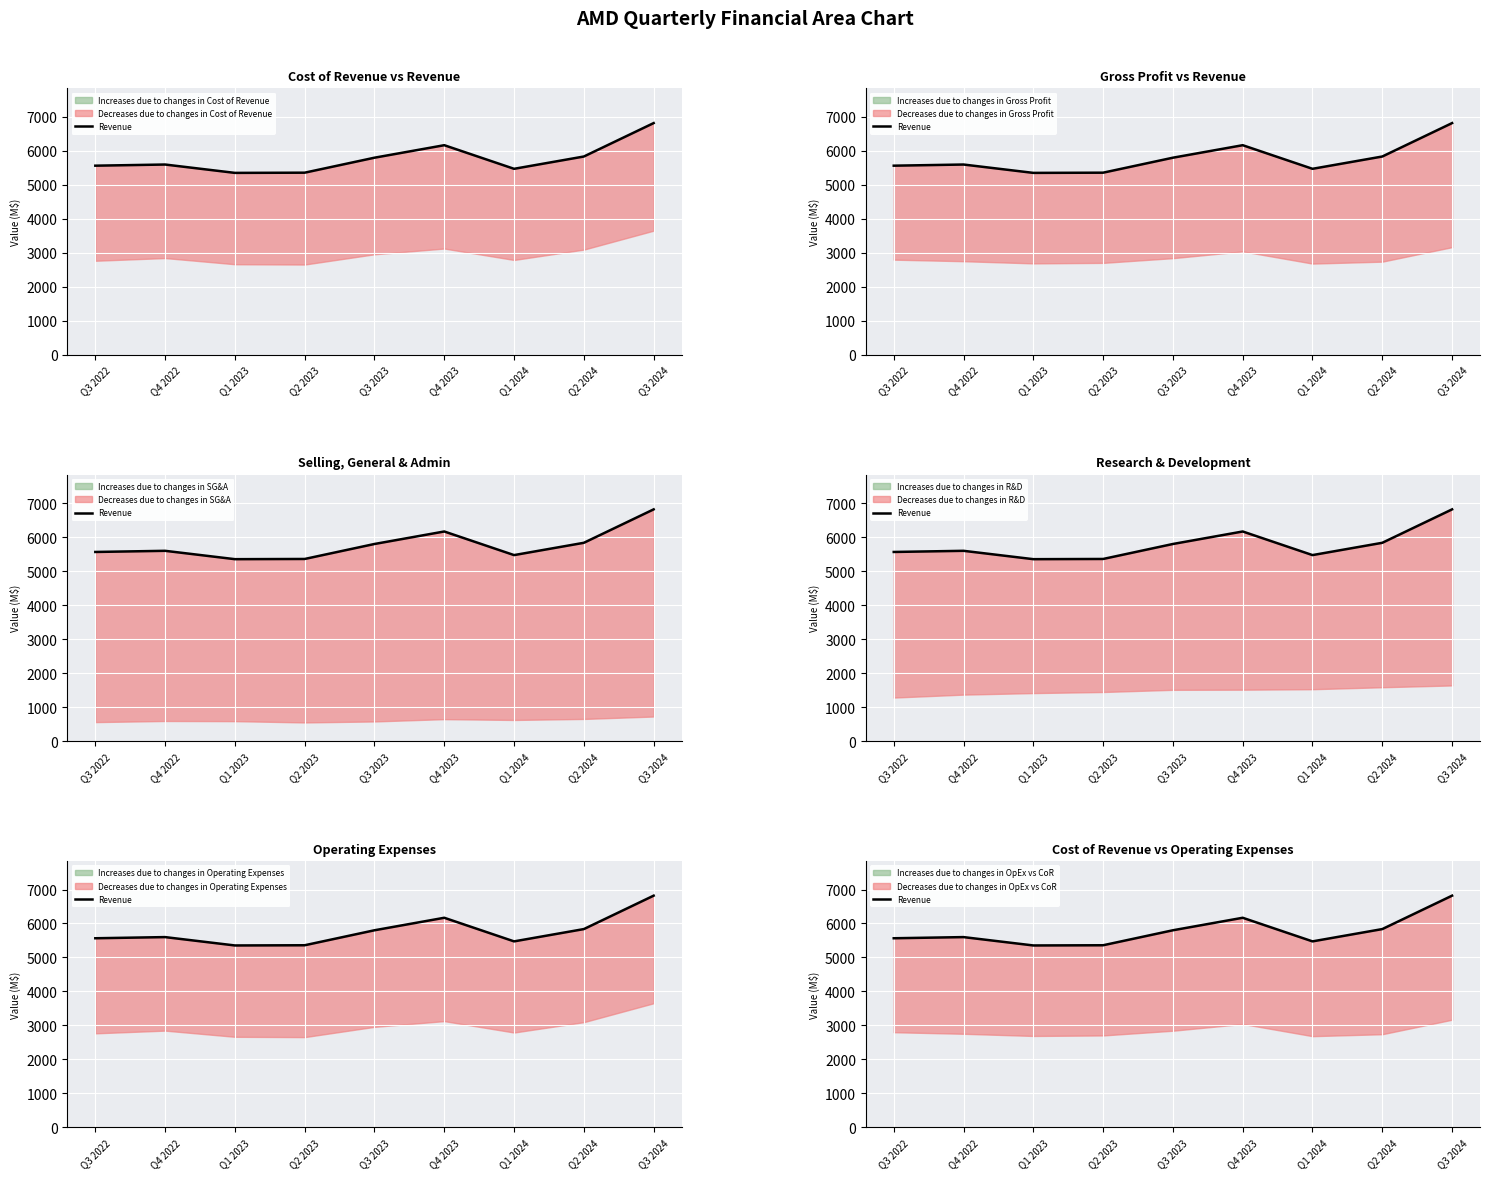

Reading left to right, list all the values displayed in this chart.

Q3 2022=5565	Q4 2022=5599	Q1 2023=5353	Q2 2023=5359	Q3 2023=5800	Q4 2023=6168	Q1 2024=5473	Q2 2024=5835	Q3 2024=6819